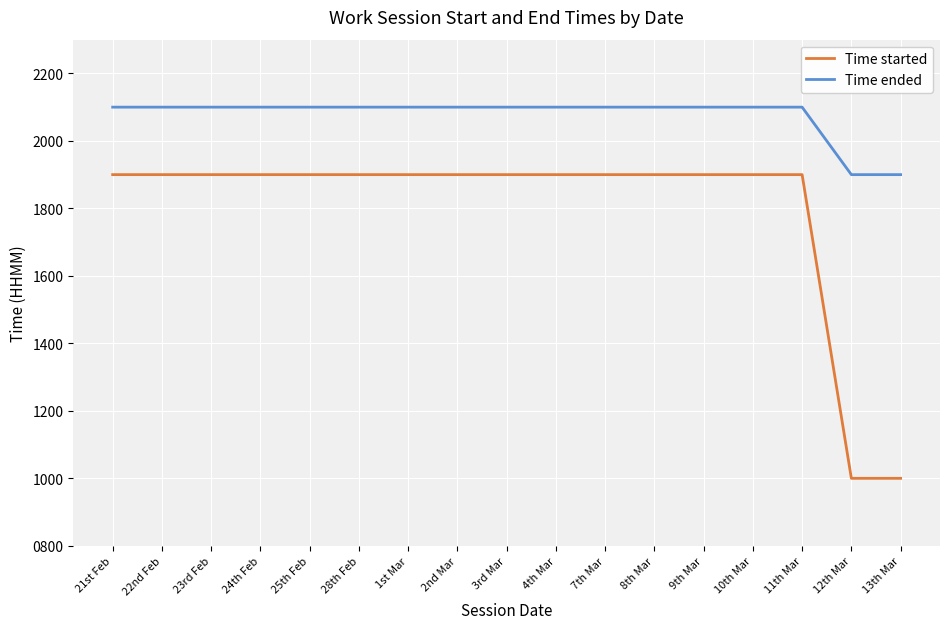

What is the total value across all series at 22nd Feb?

4000